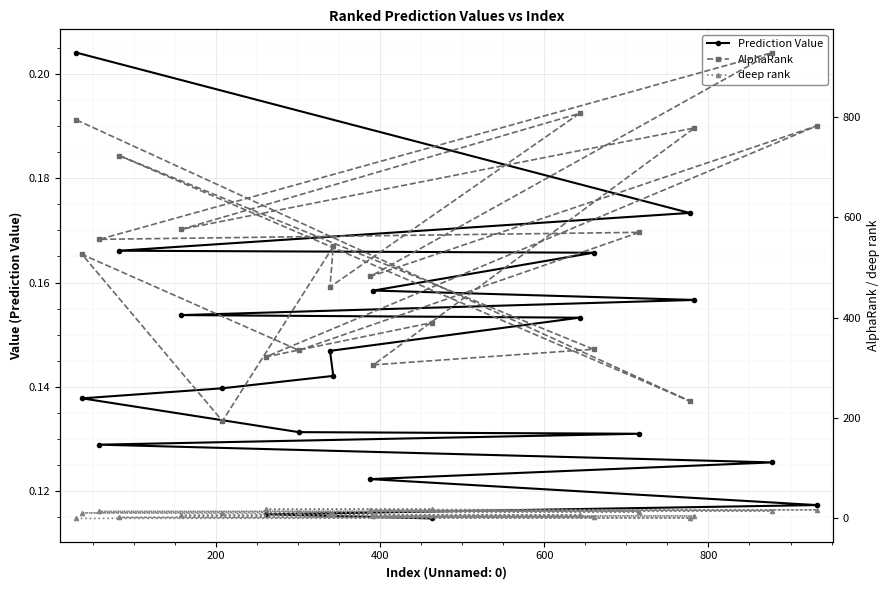

Where does the deep rank series first go above 10?

11